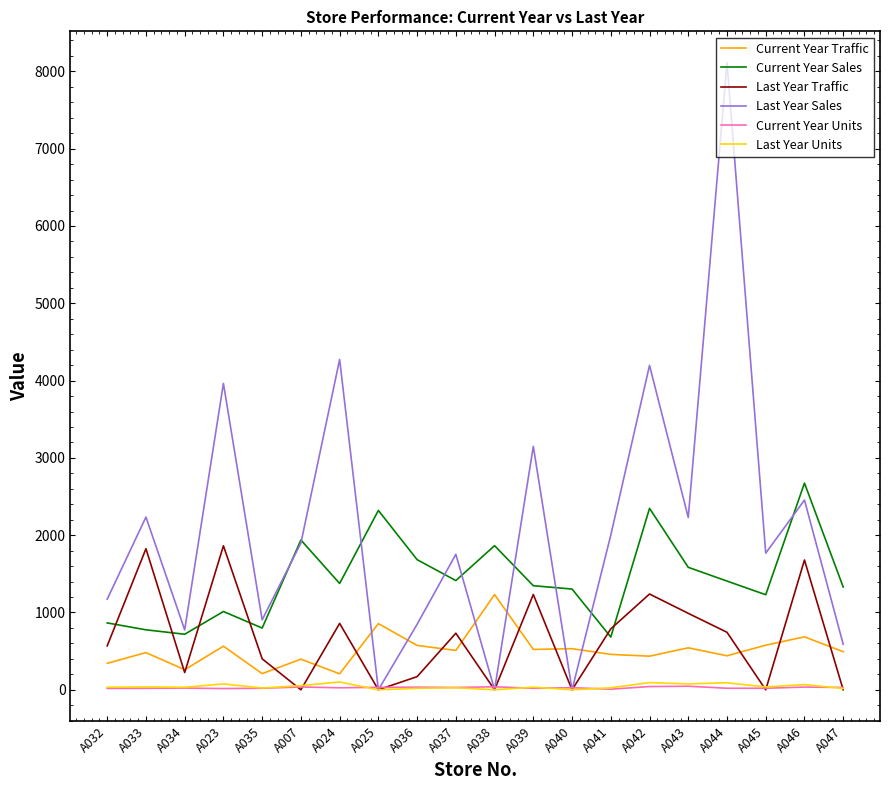

True or false: Current Year Sales has a value of 775.9 at A033.

True